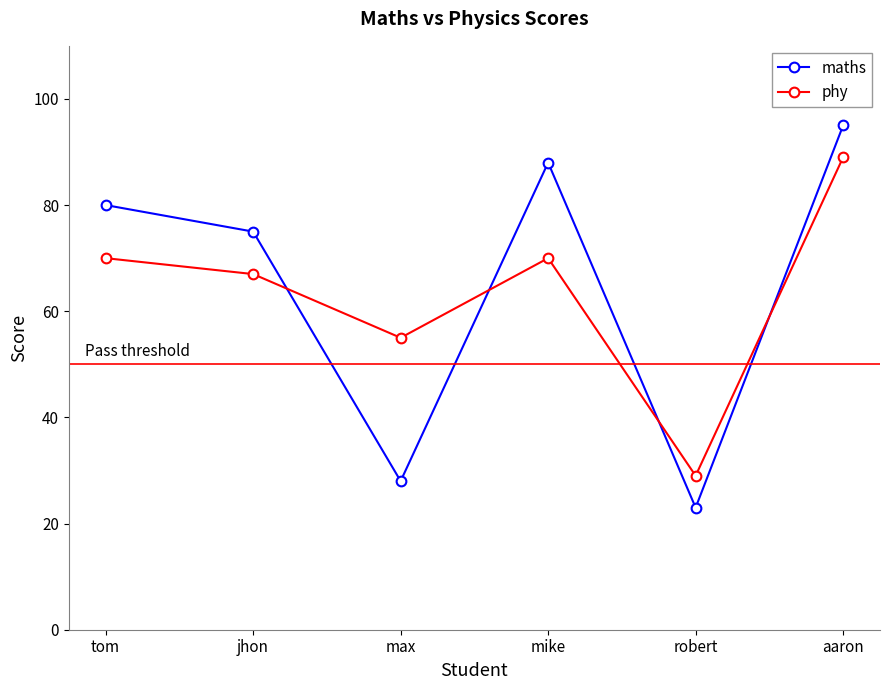

Read the maths value at jhon, to the nearest 5.

75